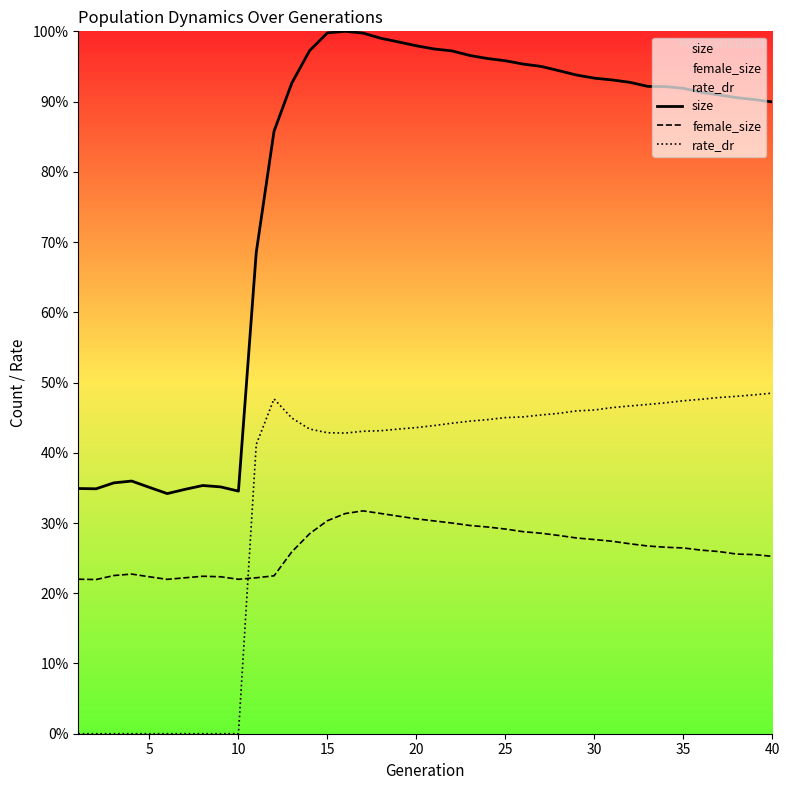

What is the value of the rate_dr point at the 12th from the left?

0.5